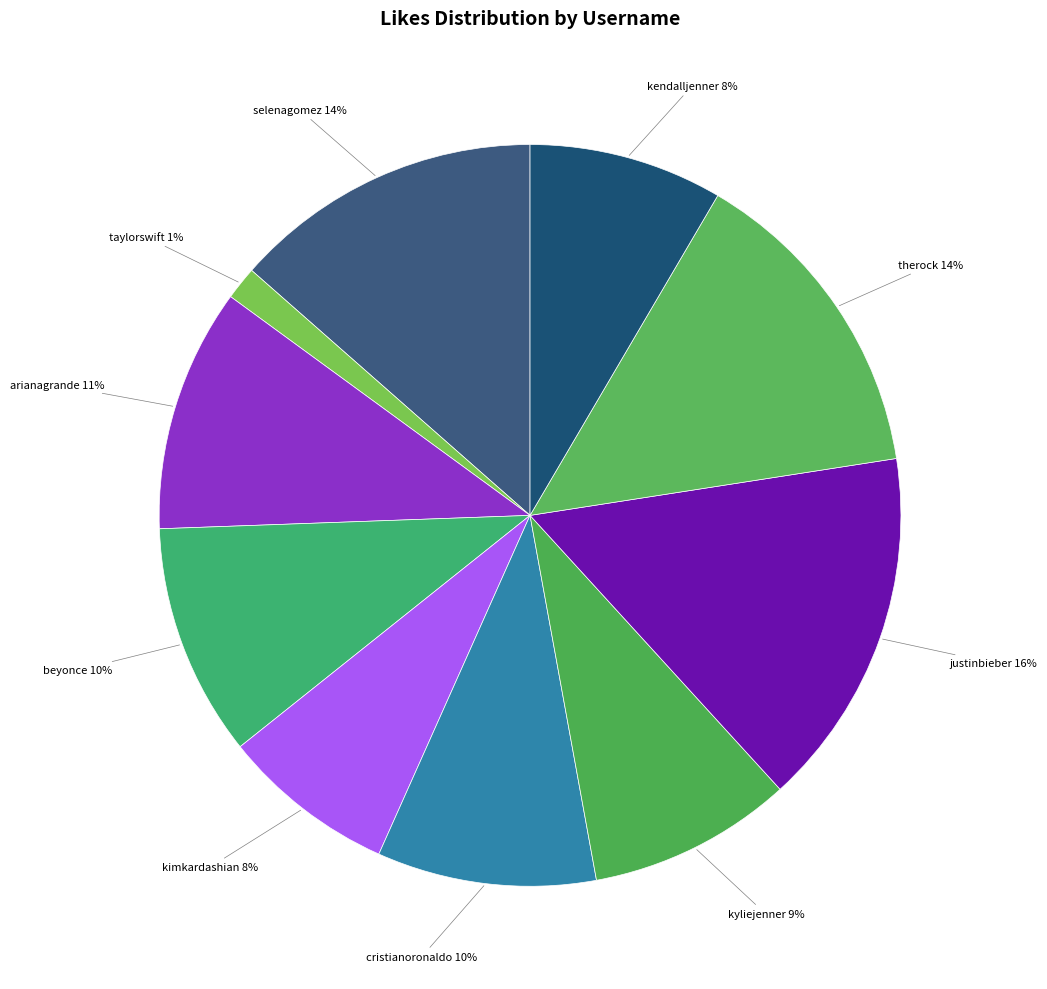

Rank the categories by value from highest to lowest.

justinbieber, therock, selenagomez, arianagrande, beyonce, cristianoronaldo, kyliejenner, kendalljenner, kimkardashian, taylorswift